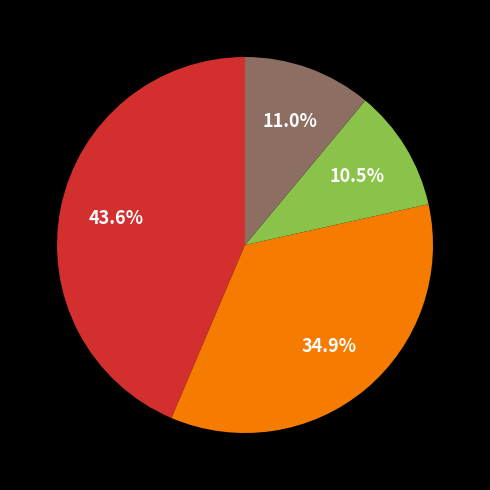

Is there any slice that represents more than half of the pie?

No